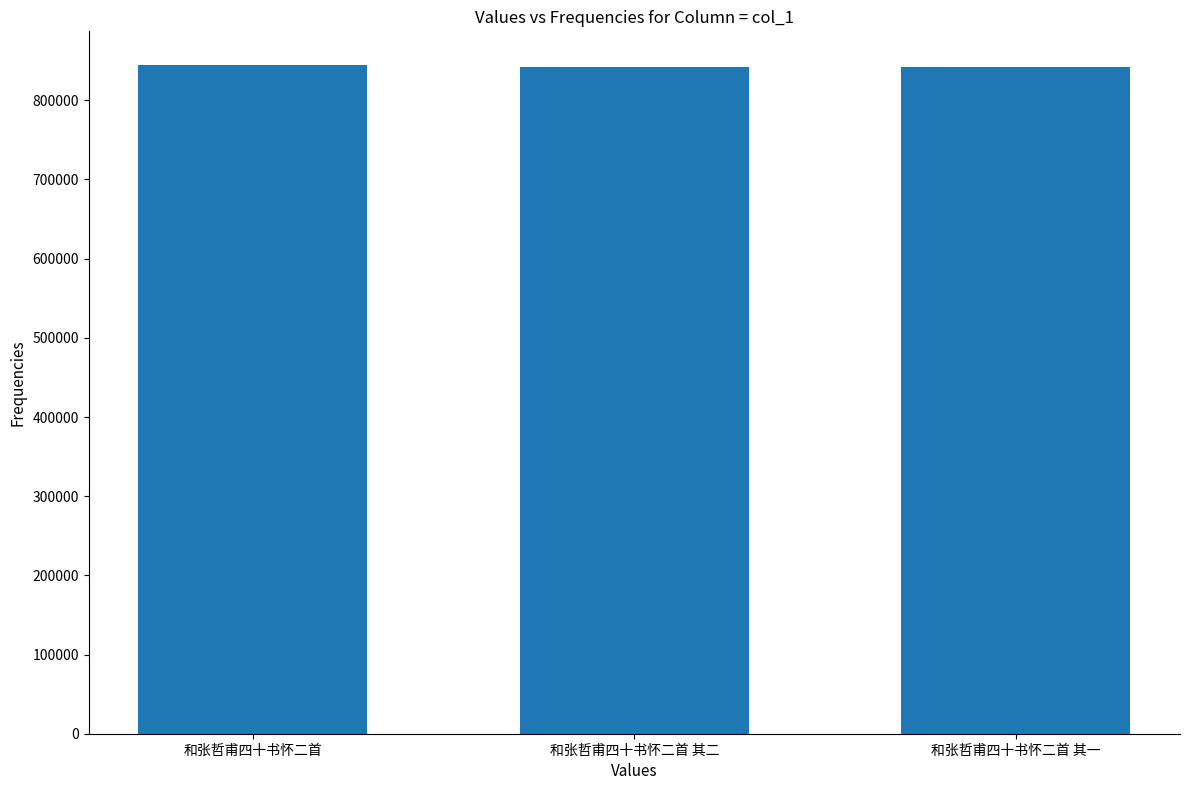

The chart shows a value of 274853 at 和张哲甫四十书怀二首 其一. True or false?

False